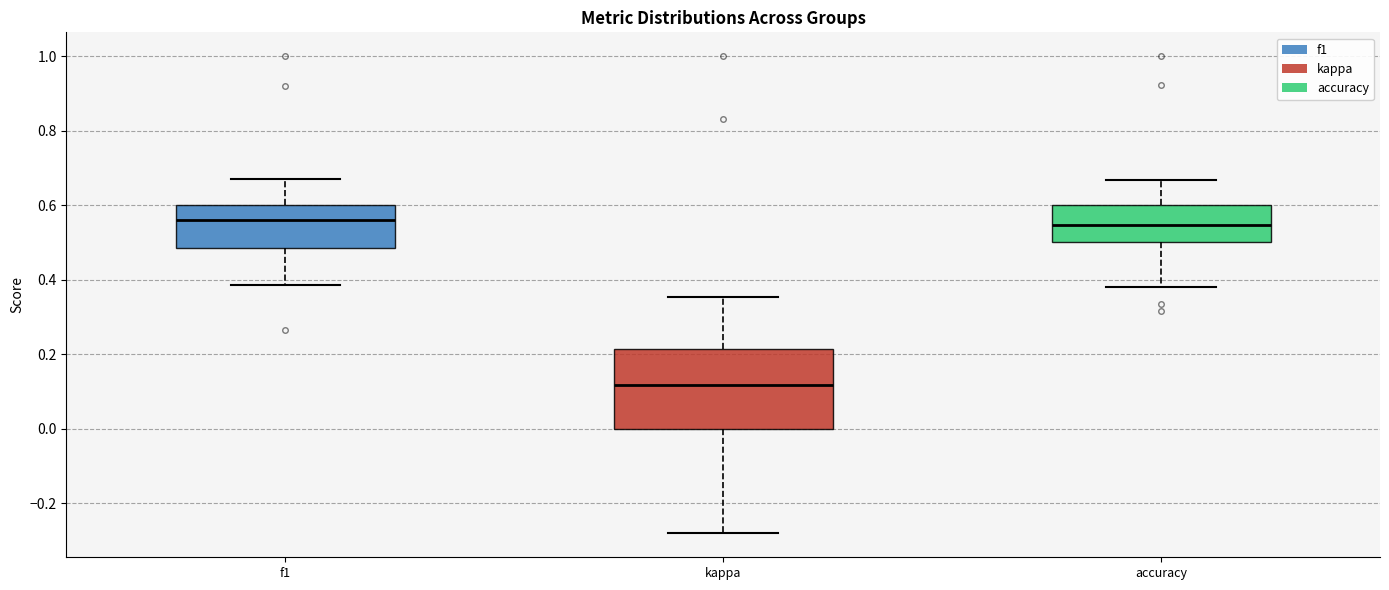

Reading left to right, transcribe this box plot: for each box, give where its median line is, the range the box spans, and where its two whiskers end, as read against the y-axis. The values are not printed on the chart, so give them approximately, as read against the axis.

f1: median 0.56, box 0.48 to 0.60, whiskers 0.38 to 0.66
kappa: median 0.12, box 0.00 to 0.22, whiskers -0.28 to 0.36
accuracy: median 0.54, box 0.50 to 0.60, whiskers 0.38 to 0.66